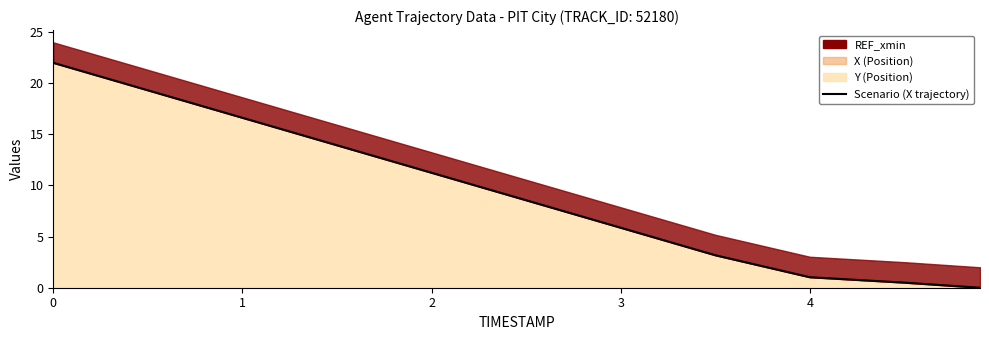

How many values exceed 8?

6